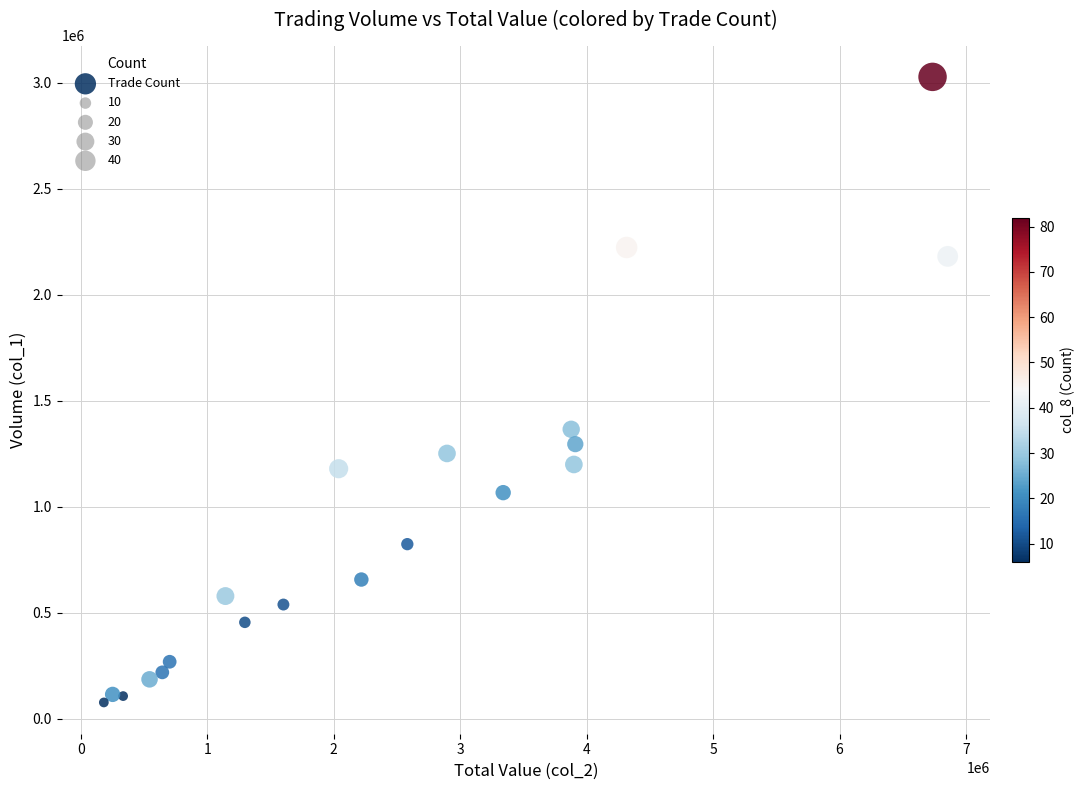

What Y value in the scatter plot is closest to 1552000?

1365000